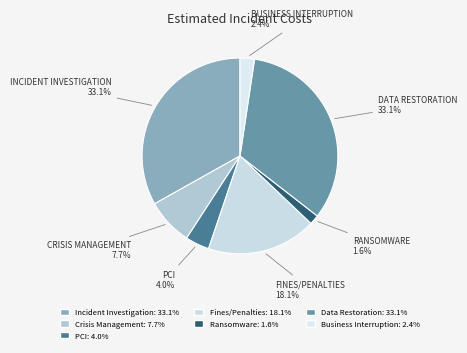

To the nearest percent, what is the combined percentage of Data Restoration and Ransomware?

35%